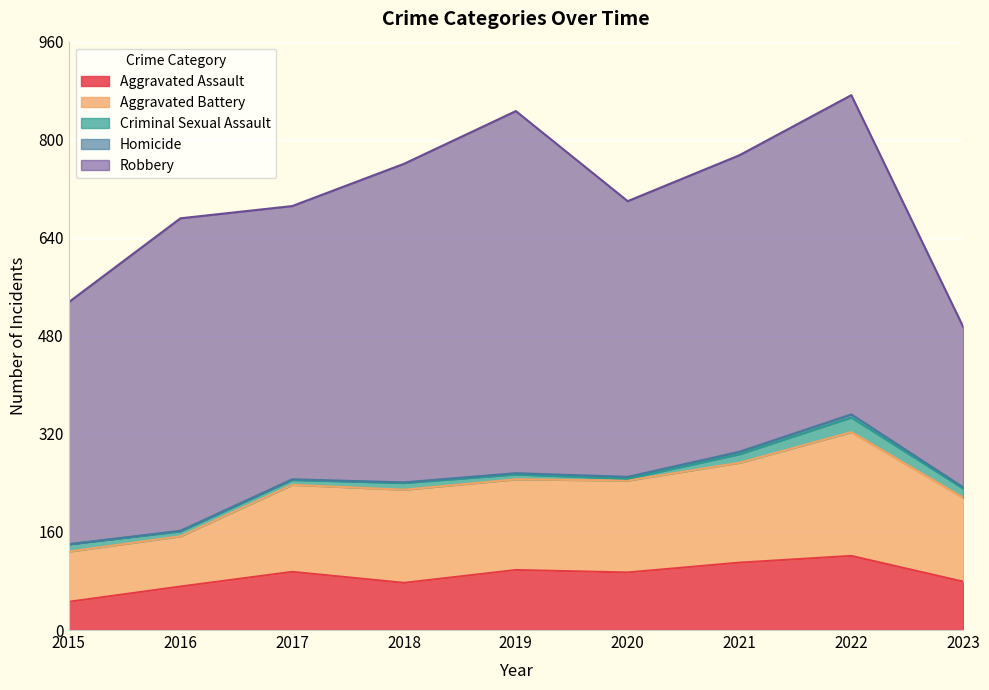

True or false: Aggravated Battery and Homicide intersect in this chart.

False